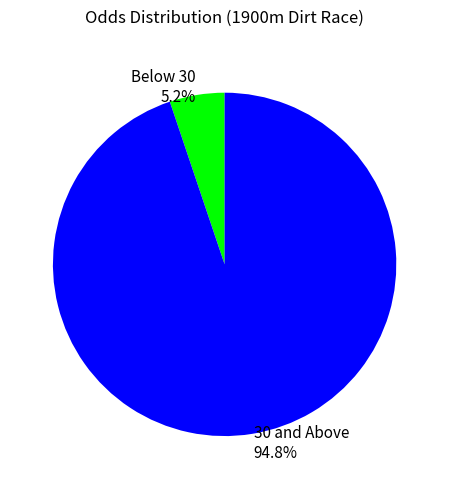

How many segments does this pie chart have?

2